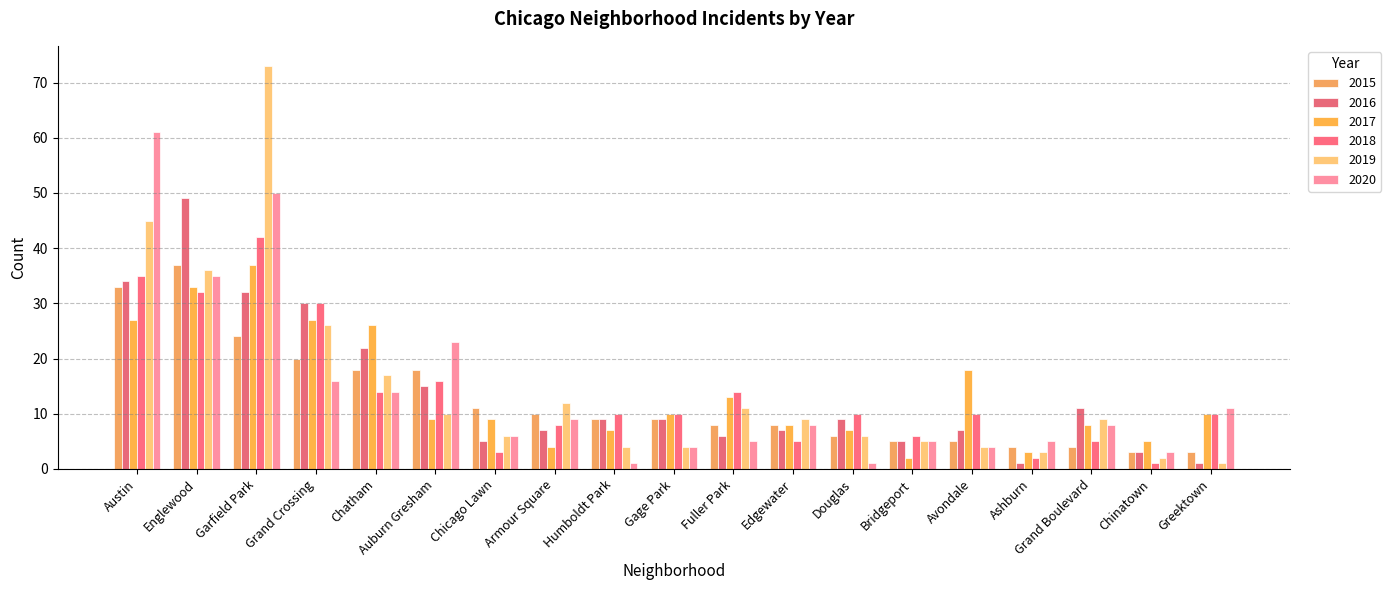

Are the bars horizontal?

No